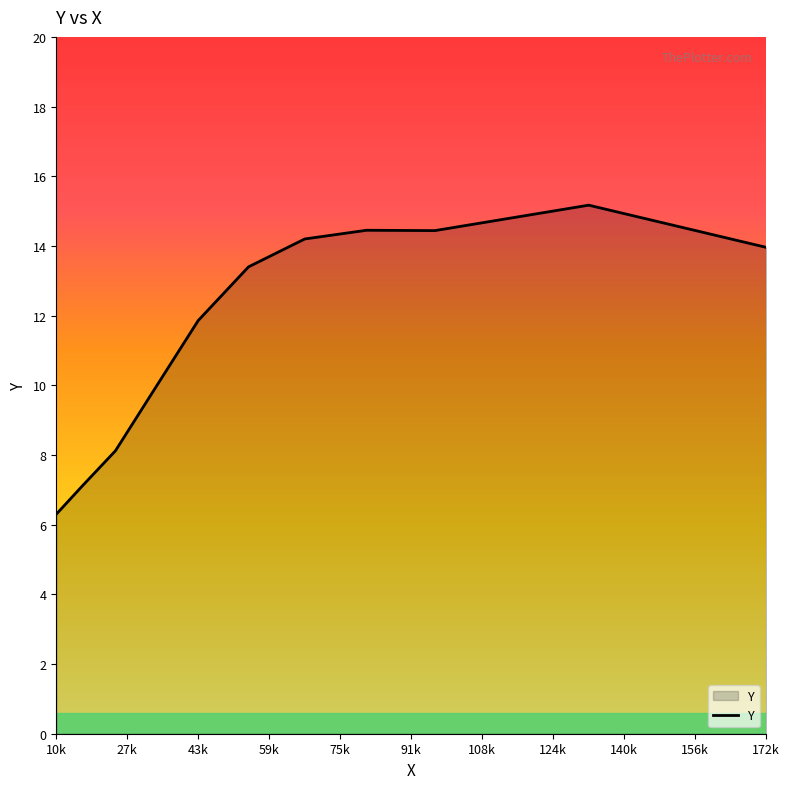

How many categories are shown in the chart?

11